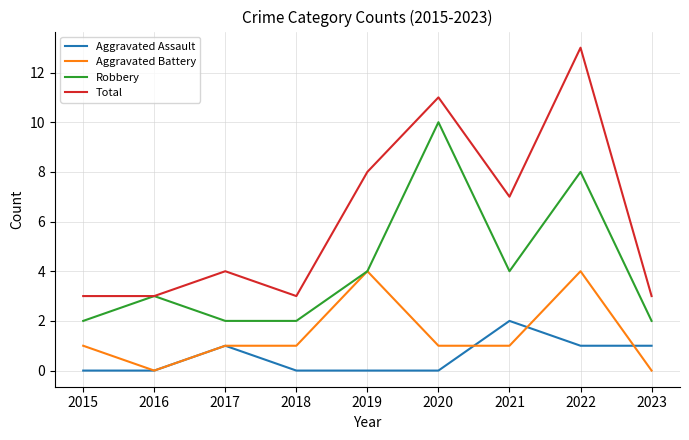

Count the number of data series in this chart.

4